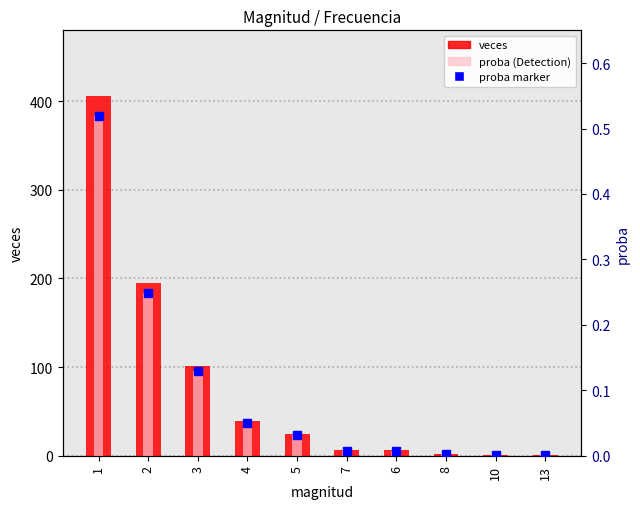

List the series in order of their overall mean, highest first.

veces, proba